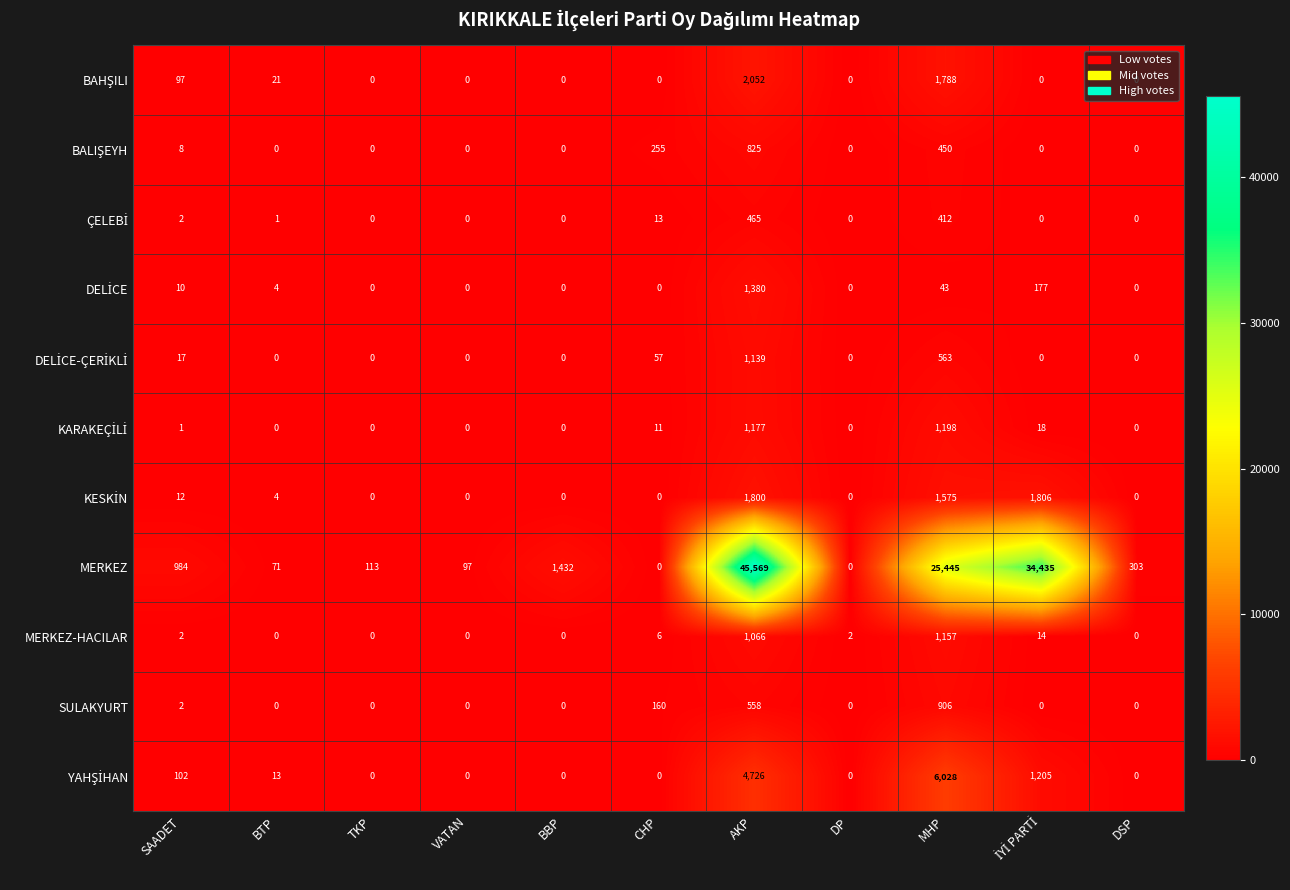

The value of MERKEZ-HACILAR at DSP is 0. True or false?

True